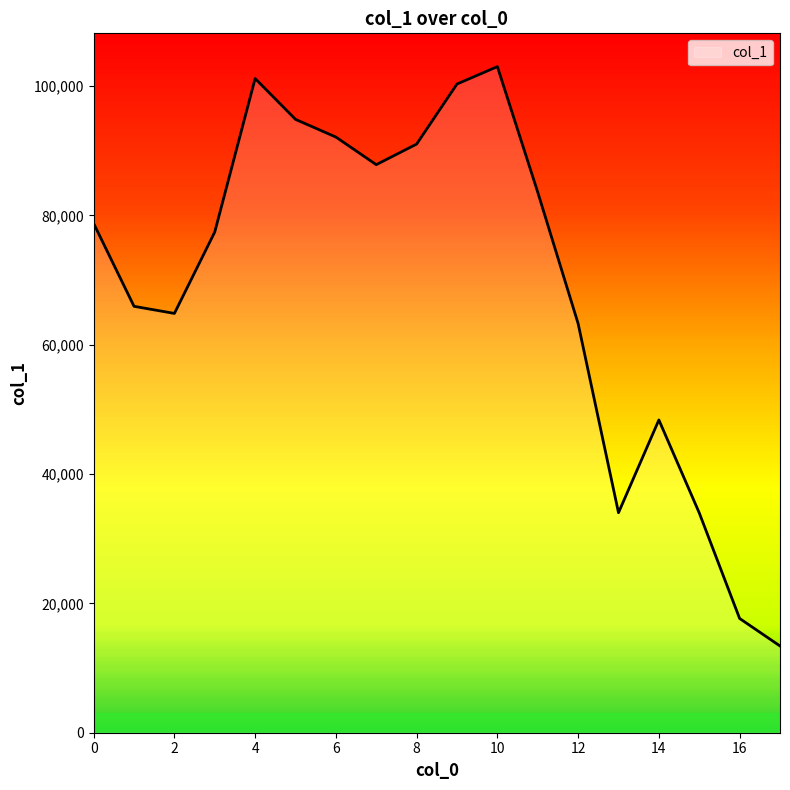

What is the average value?

69534